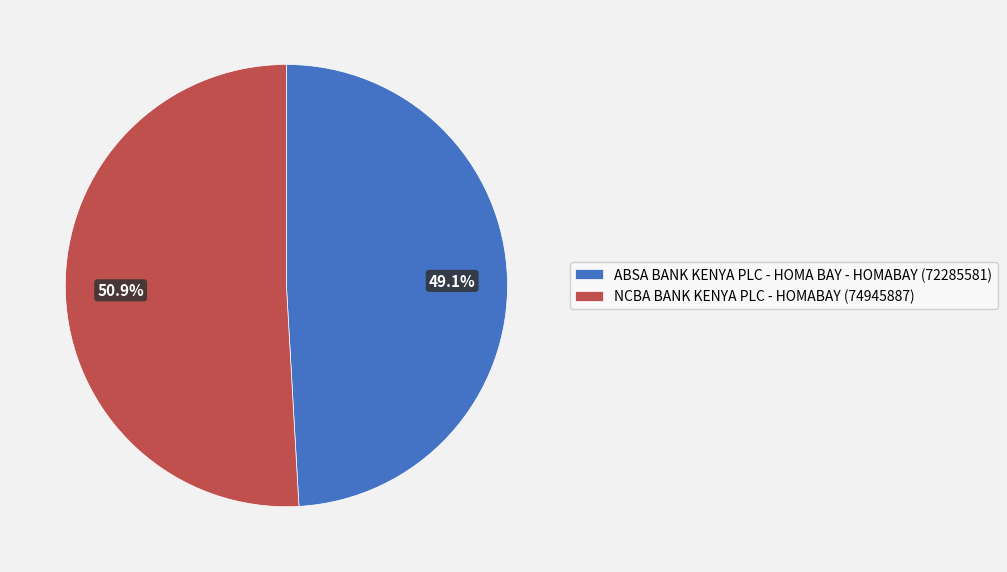

The ABSA BANK KENYA PLC - HOMA BAY - HOMABAY slice represents 49% of the pie. True or false?

True